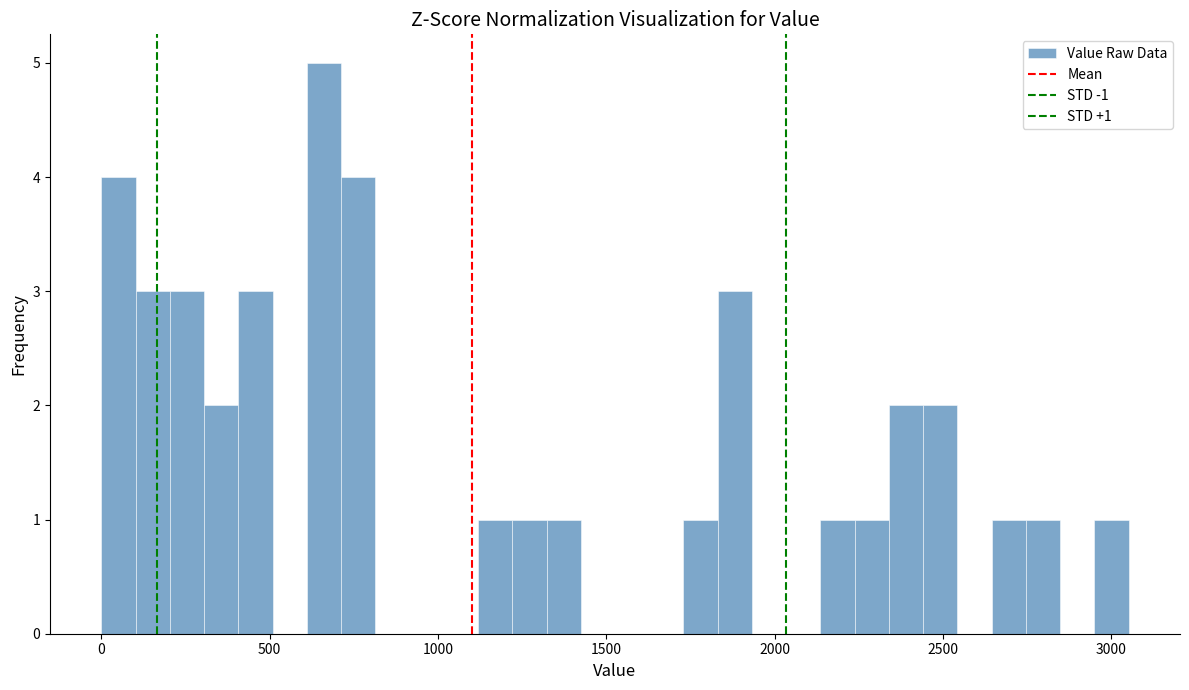

Around what value on the x-axis is the tallest bar? Give the approximate position of its centre, as read against the axis.

650